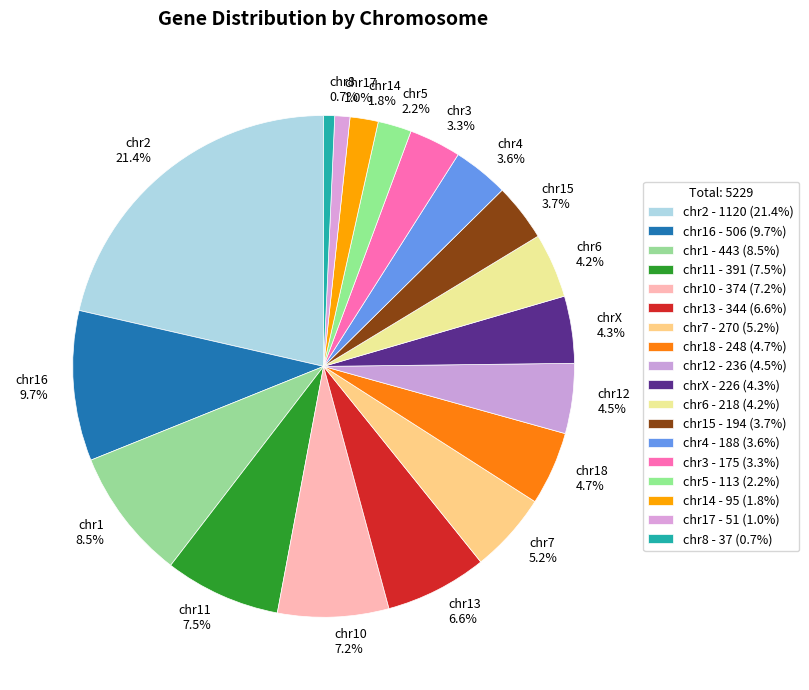

What percentage is NOT represented by chr12 4.5%?

95.5%